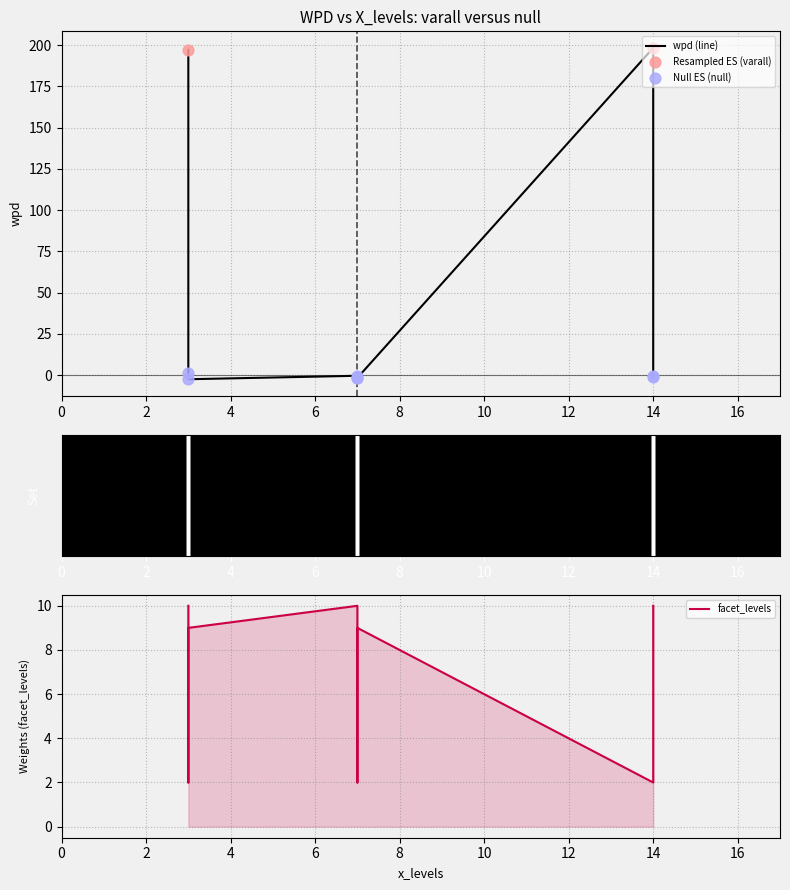

Which series contains the highest Y value?

wpd